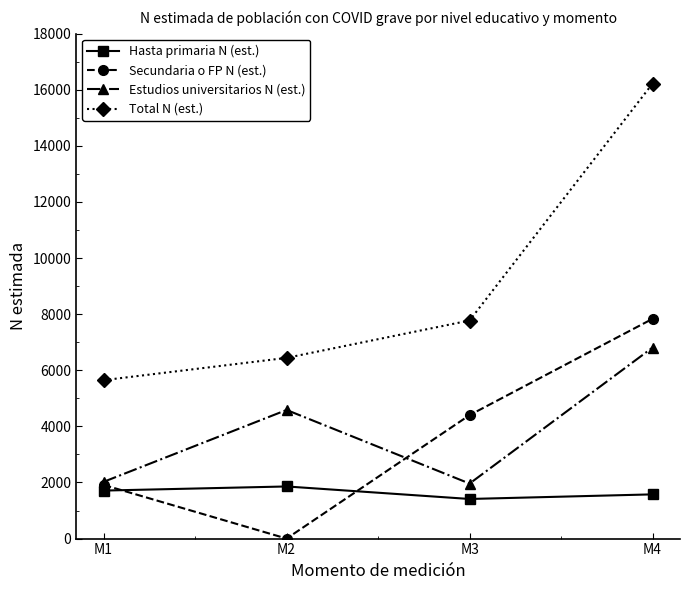

Where is the first local maximum for Hasta primaria N (est.)?

M2